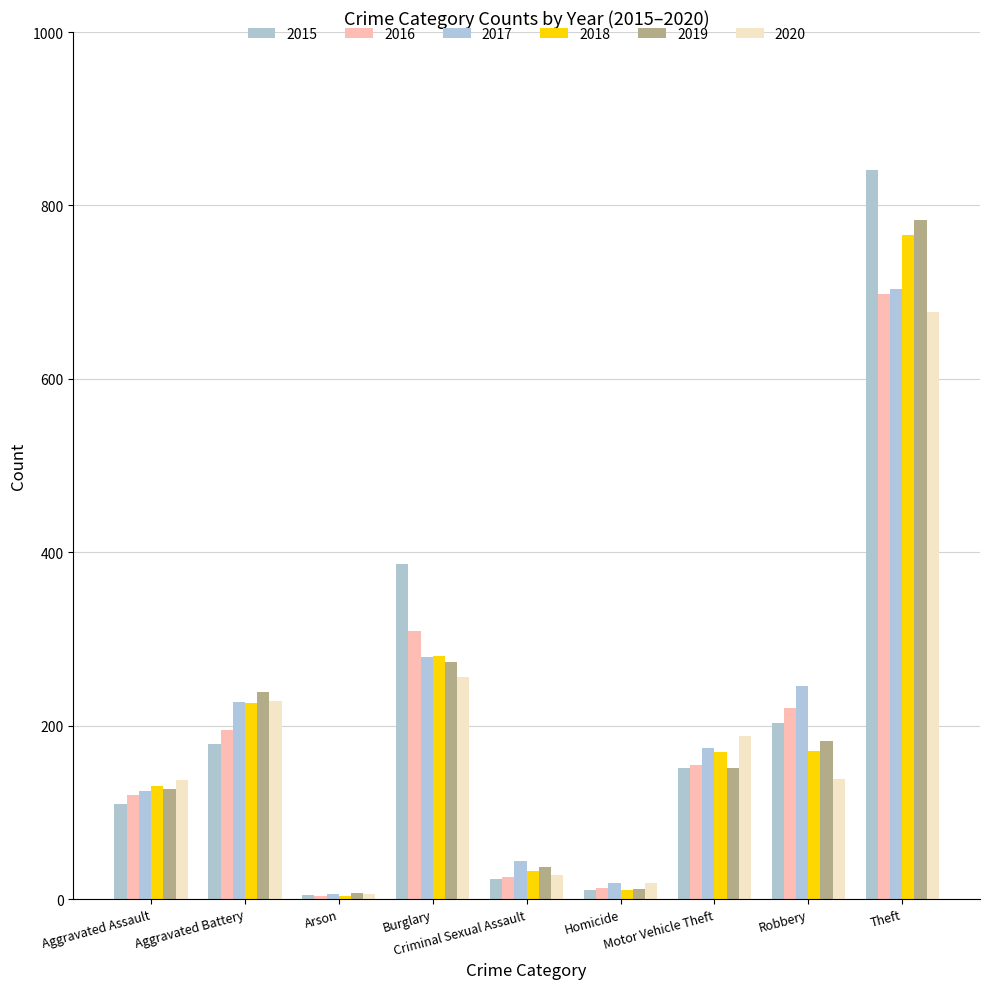

What is the greatest value displayed?

841